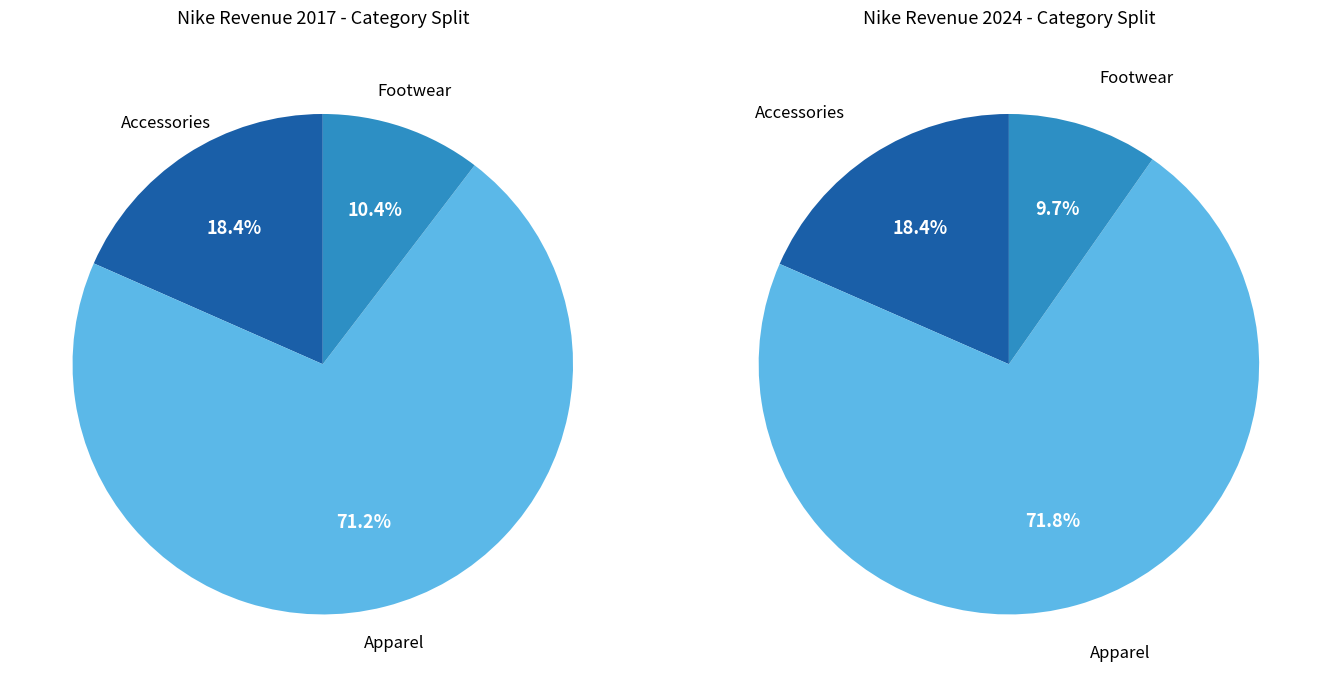

Is the sum of values_2017 and values_2024 greater than half?

Yes